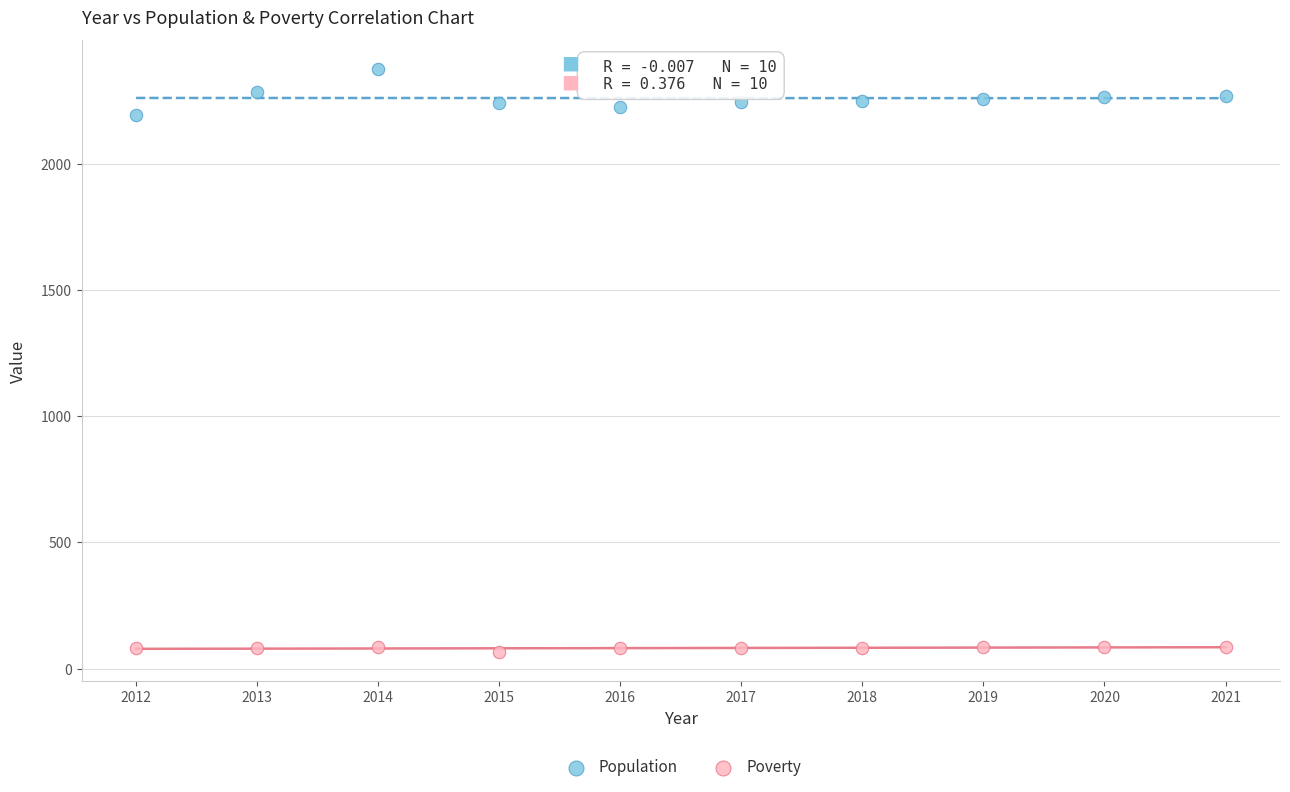

Which series contains the lowest Y value?

Poverty